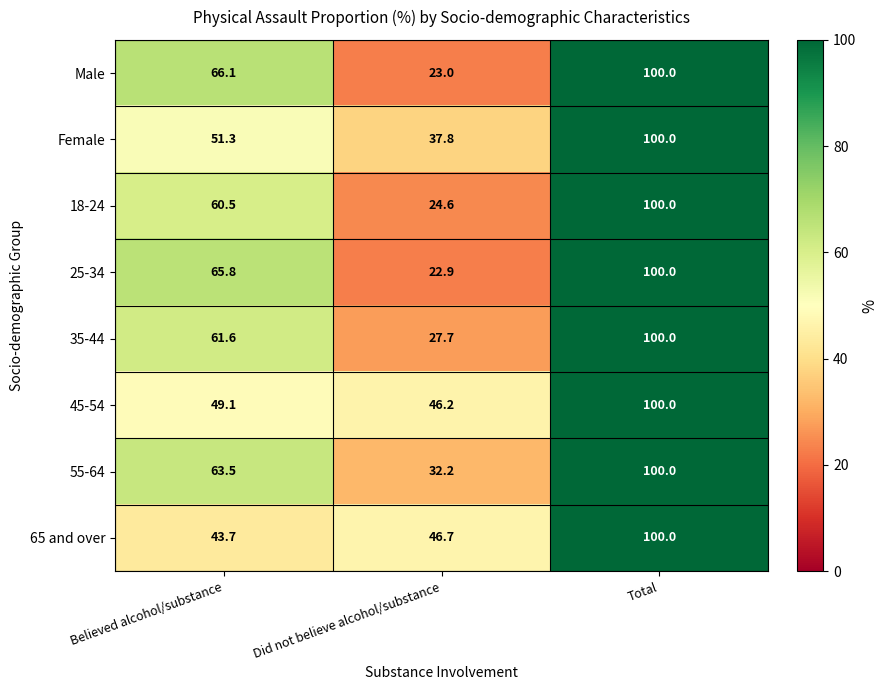

Reading right to left, list all the values displayed in this chart.

Male: 100.0	23.0	66.1
Female: 100.0	37.8	51.3
18-24: 100.0	24.6	60.5
25-34: 100.0	22.9	65.8
35-44: 100.0	27.7	61.6
45-54: 100.0	46.2	49.1
55-64: 100.0	32.2	63.5
65 and over: 100.0	46.7	43.7